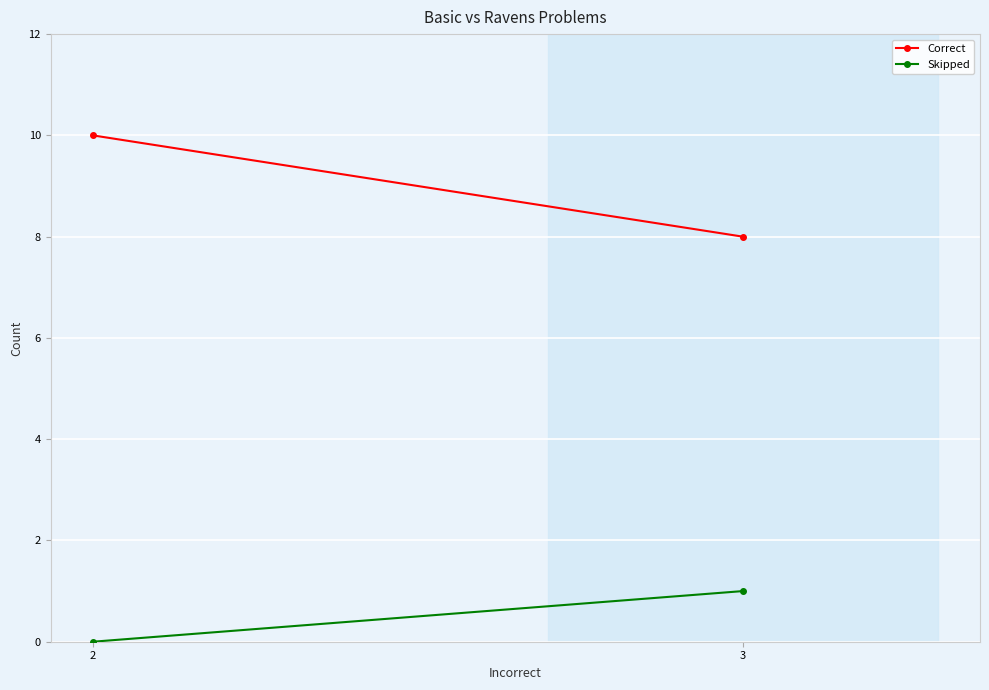

Rank the categories by Skipped value from lowest to highest.

2, 3